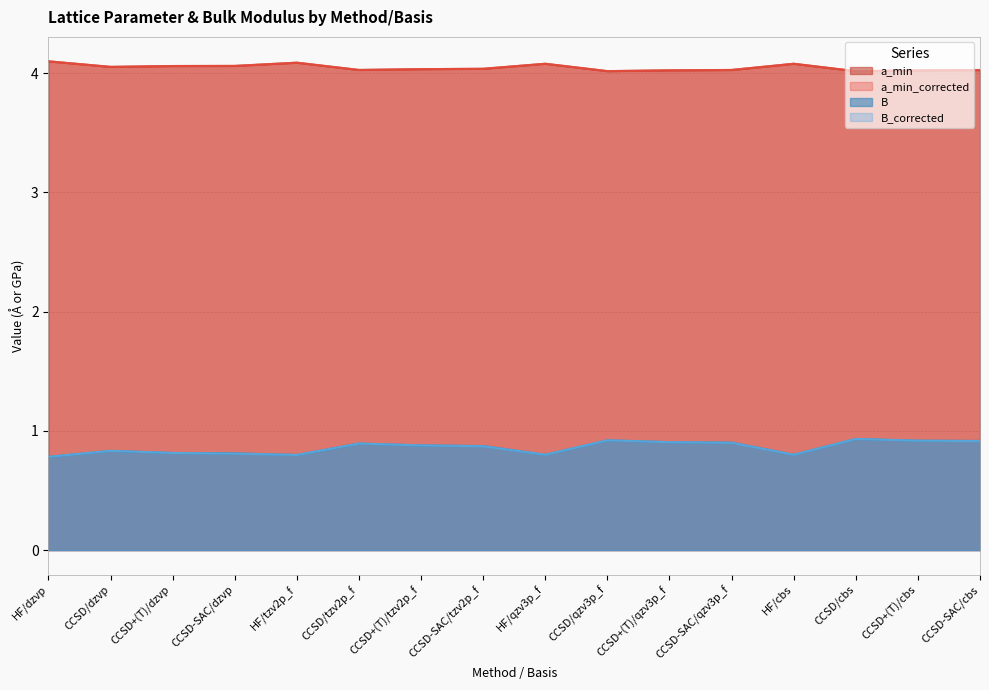

Is the value of B_corrected at HF/dzvp greater than the value of B at CCSD/dzvp?

No